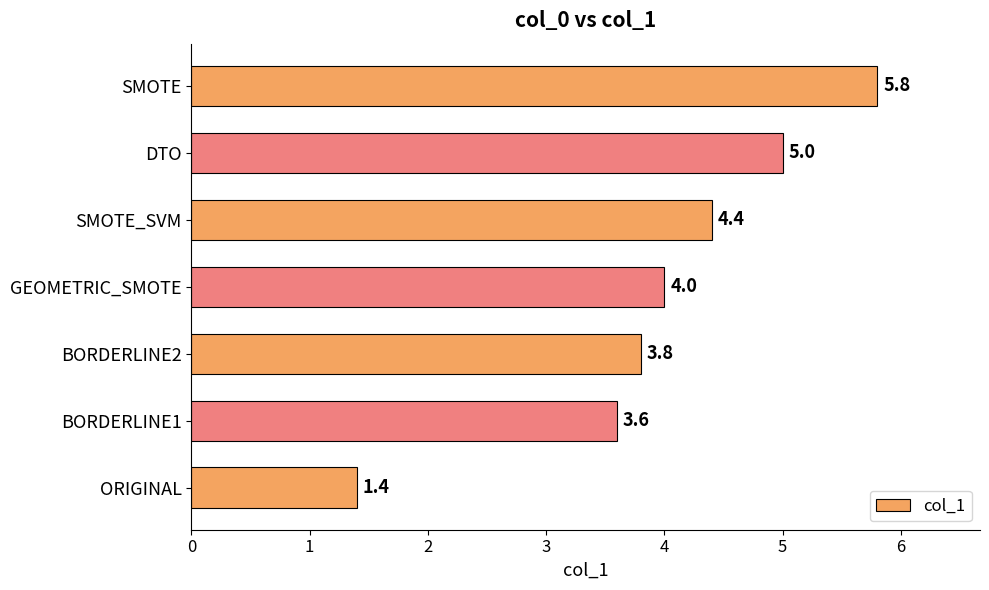

Is it true that the value at ORIGINAL is 2.3?

False